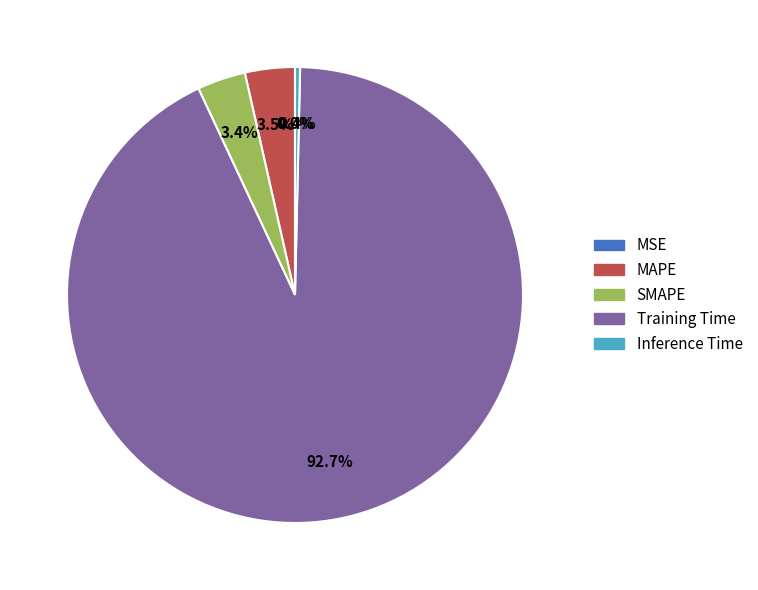

Which category has the biggest portion of the pie?

Training Time